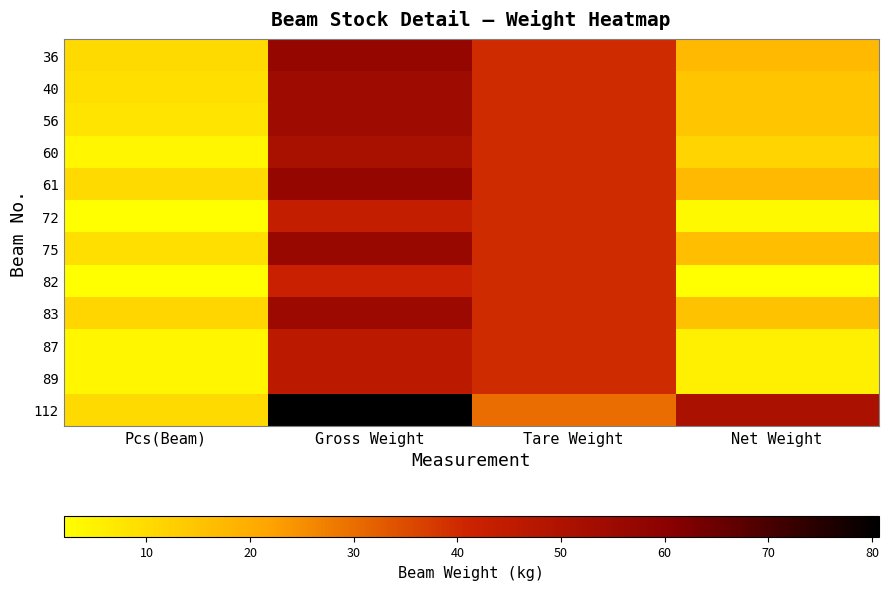

What is the spread (max minus min) of values at Pcs(Beam)?

9.0